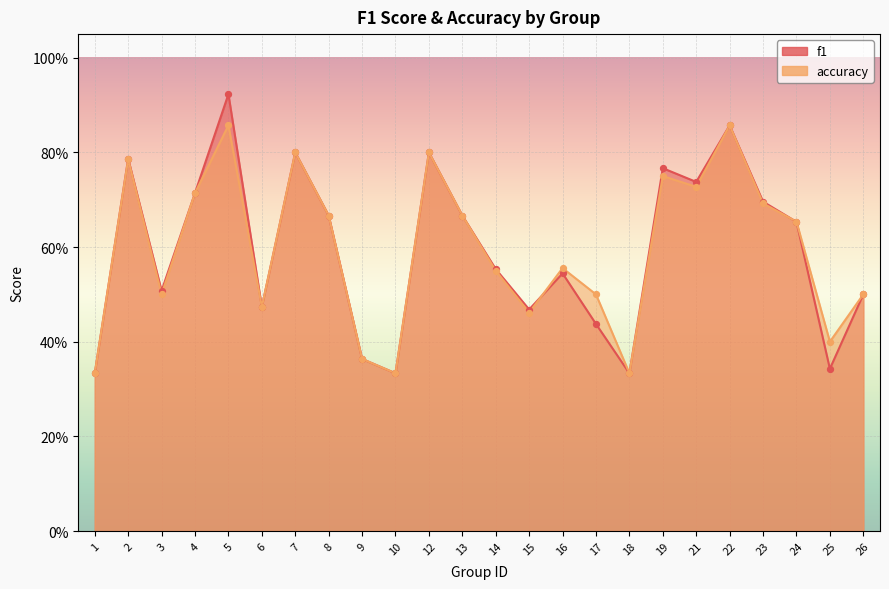

At which category is the sum across all series the highest?

5